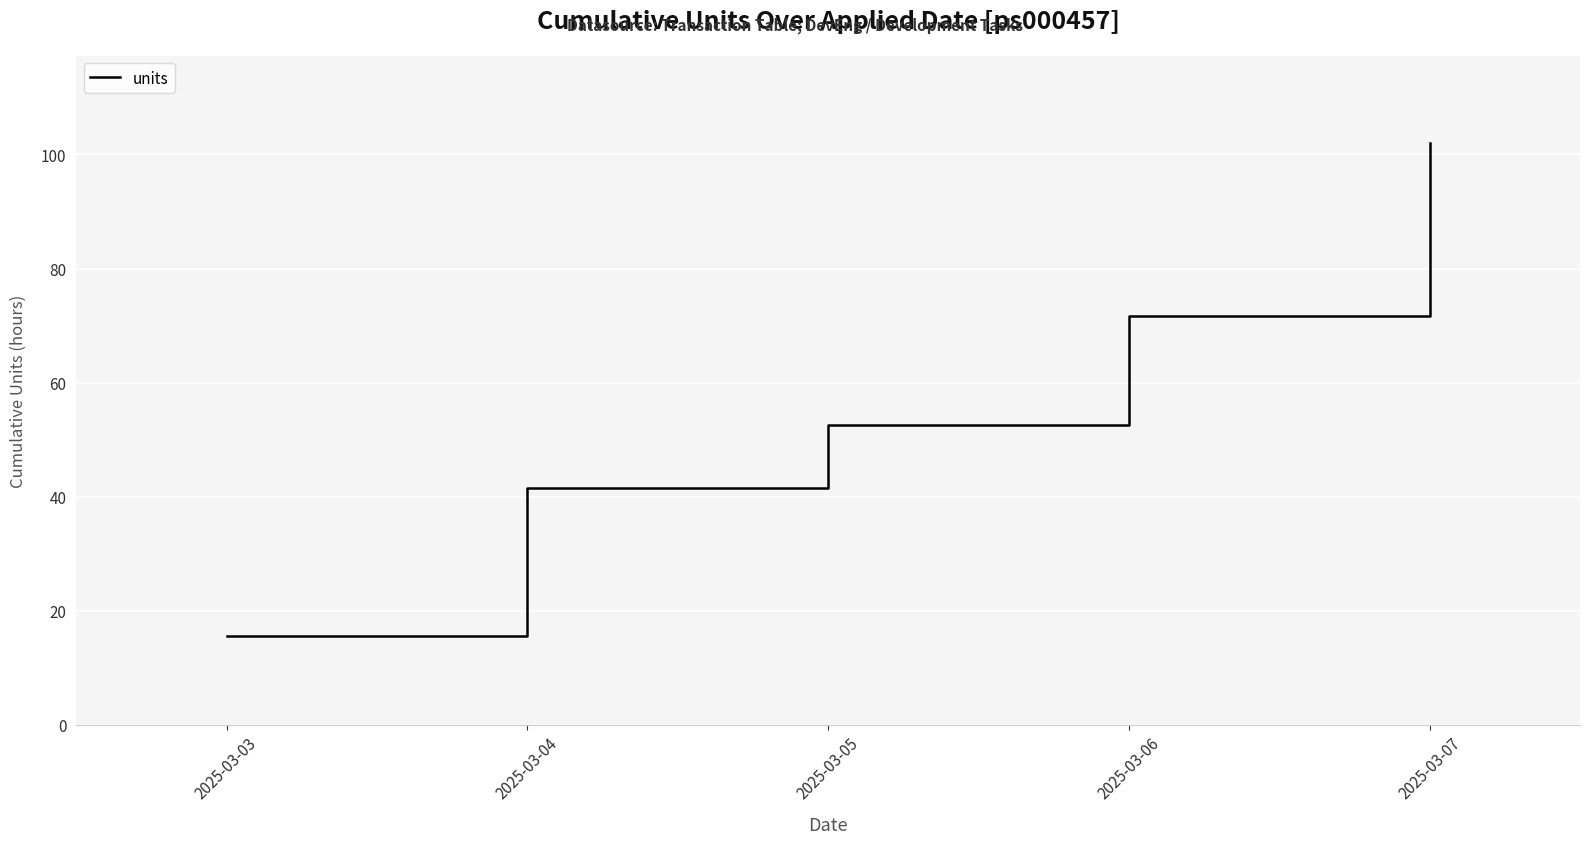

What is the approximate value at 2025-03-05?

52.5